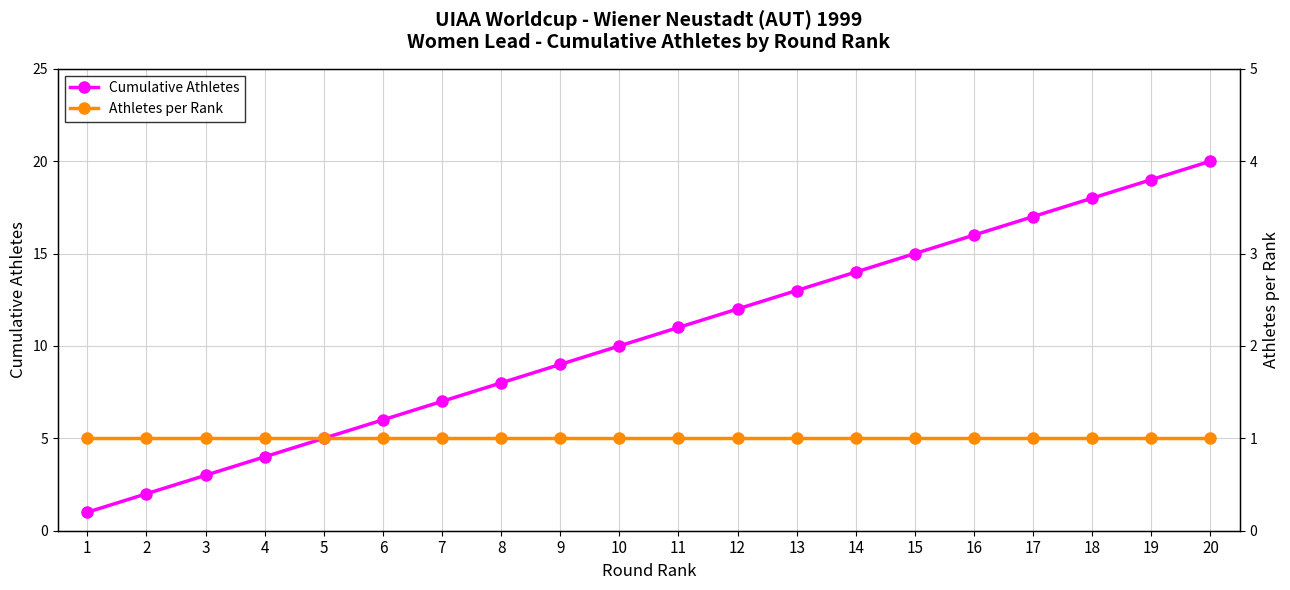

Rank the series by their average value, from lowest to highest.

Athletes per Rank, Cumulative Athletes